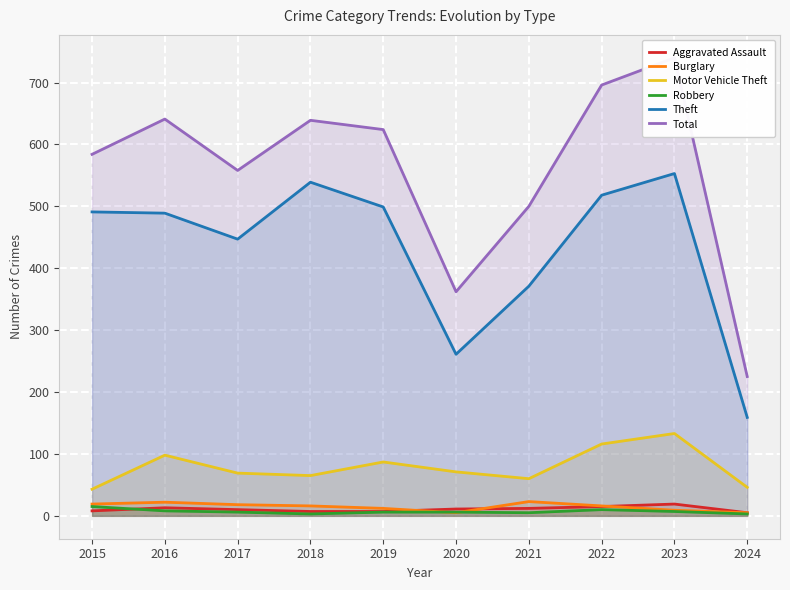

True or false: Total and Motor Vehicle Theft intersect in this chart.

False